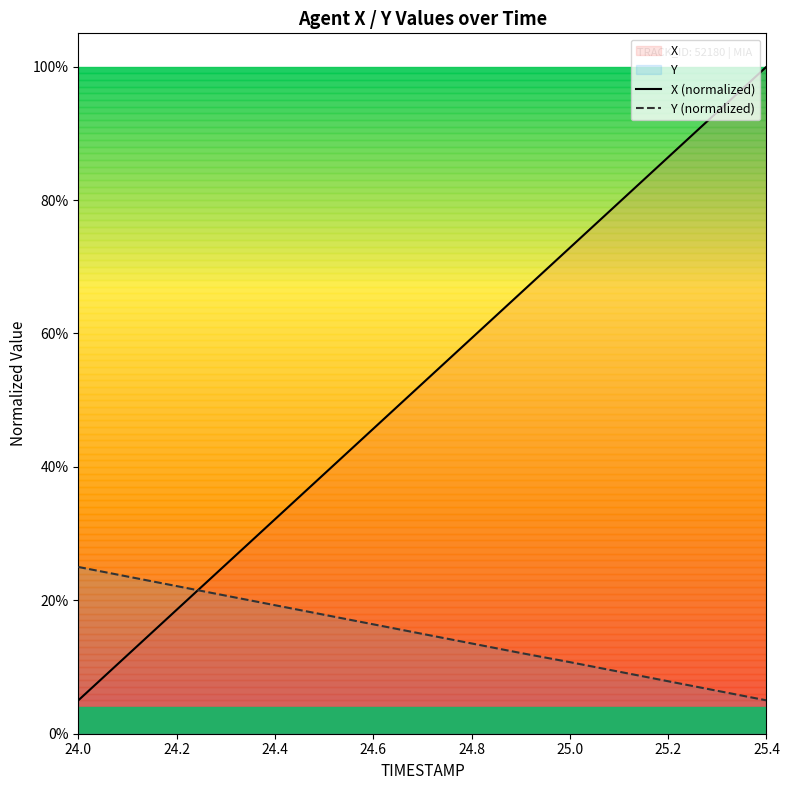

Does the chart have visible grid lines?

No